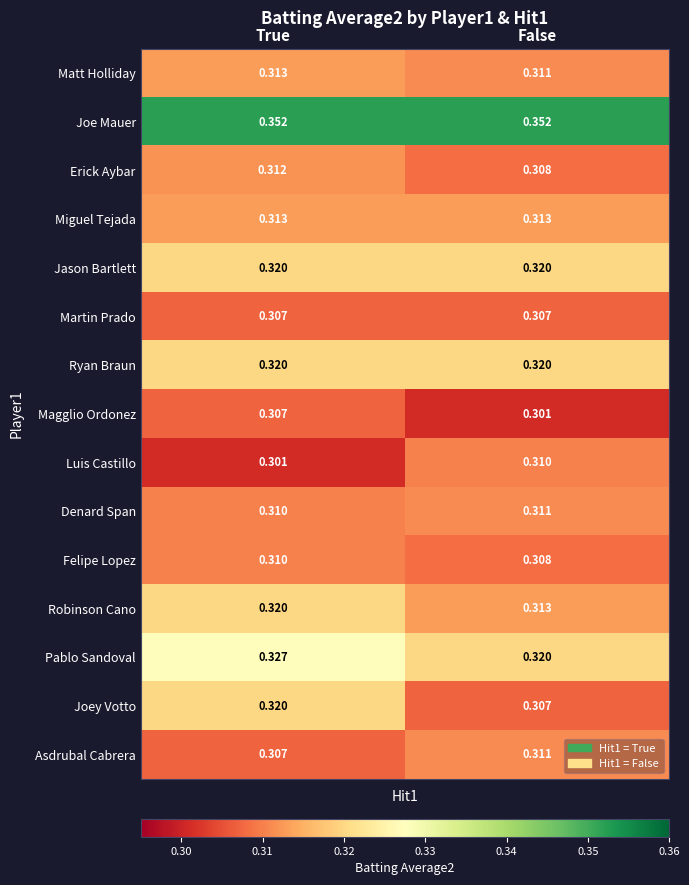

Which series changed the most between True and False?

Joey Votto